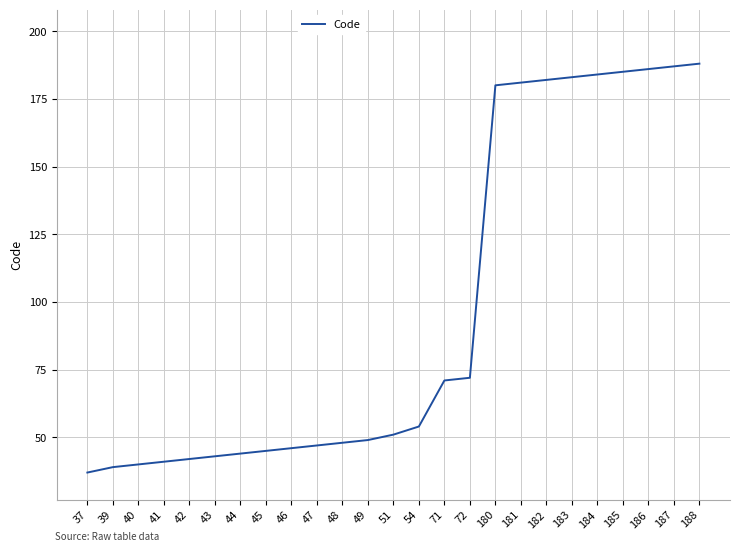

The value at 40 is 23. True or false?

False